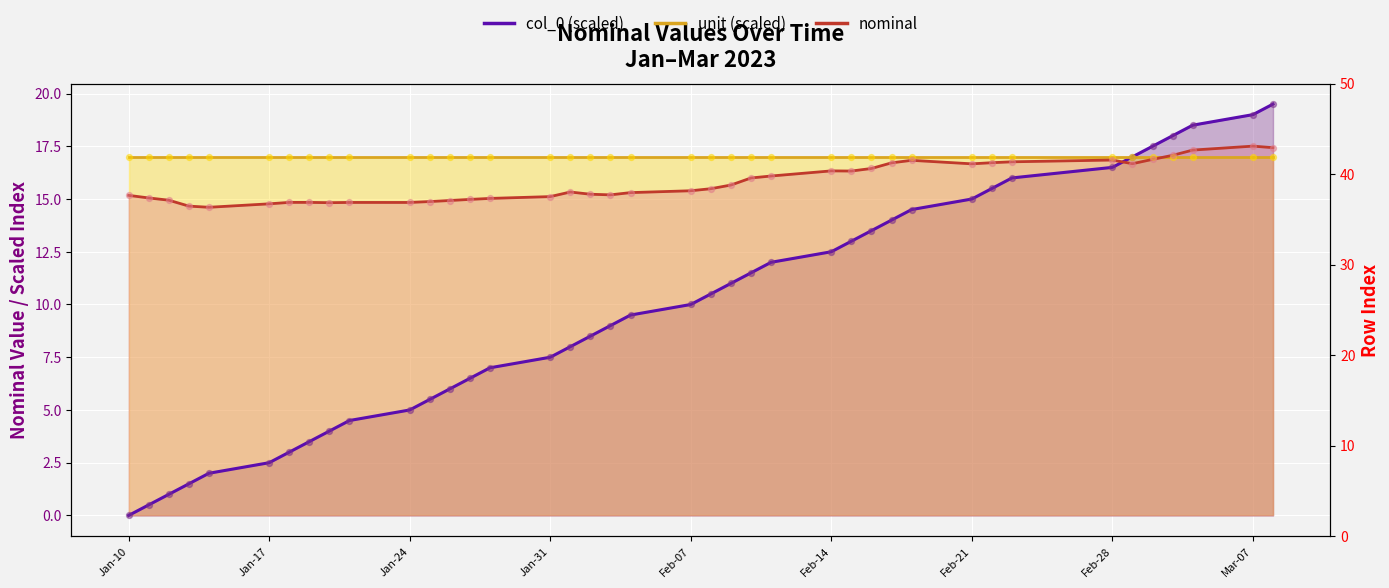

Which series has the largest total across all categories?

nominal